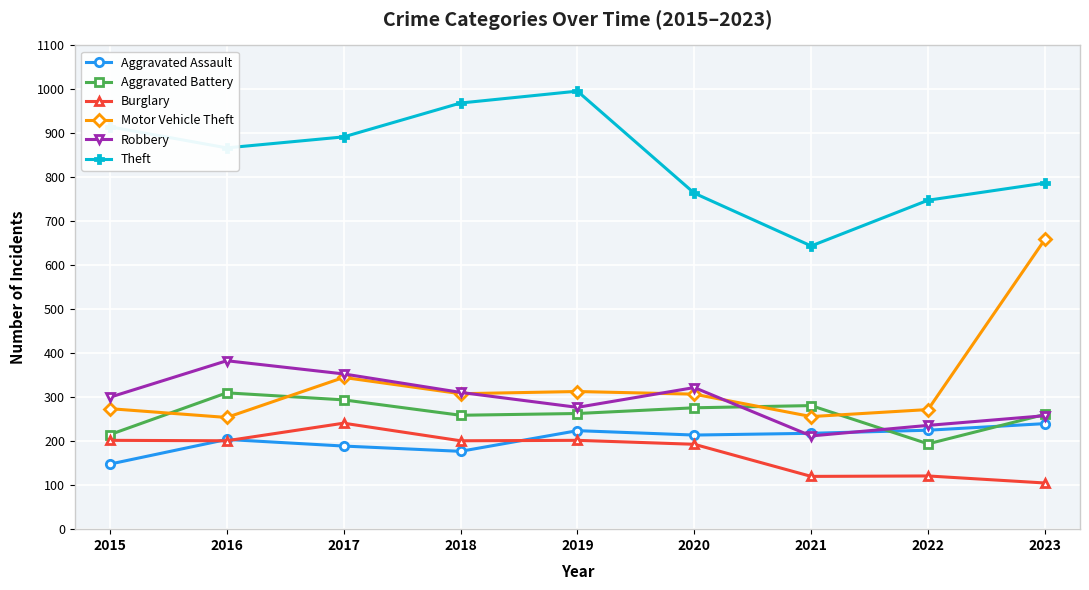

True or false: Theft and Aggravated Battery cross at least once.

False